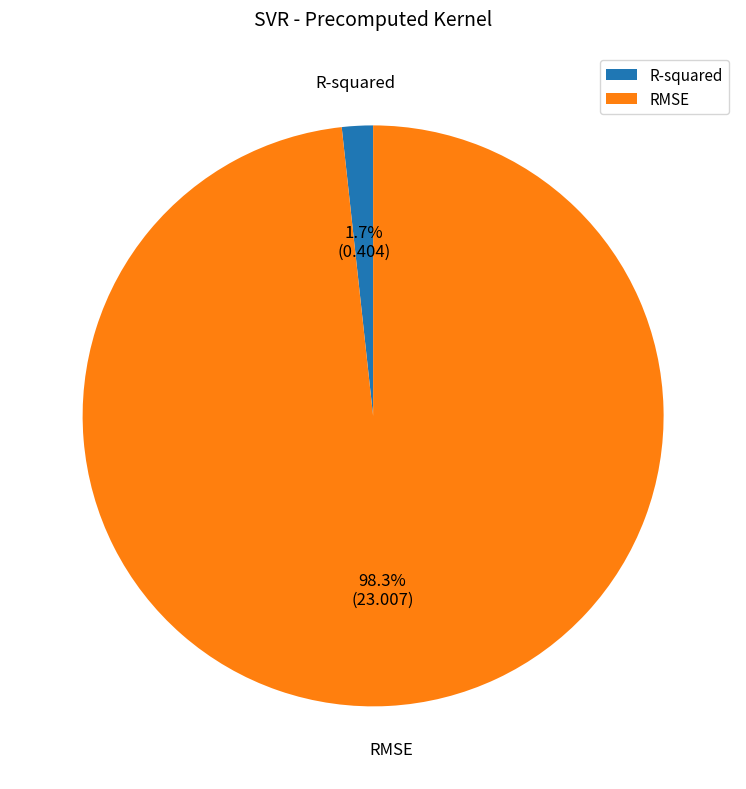

Between R-squared and RMSE, which is larger?

RMSE